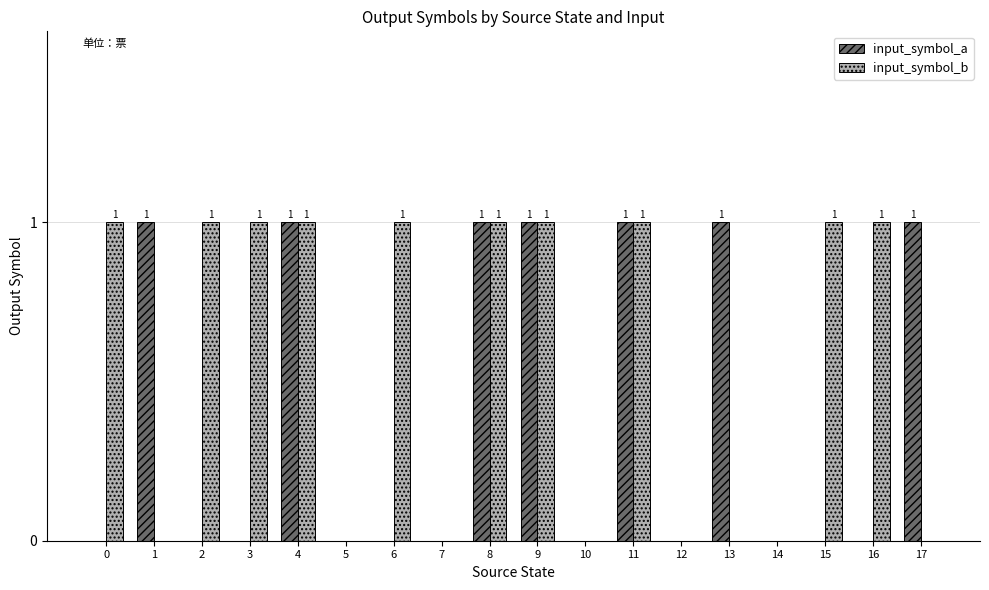

Is the value of input_symbol_b at 13 greater than the value of input_symbol_a at 4?

No